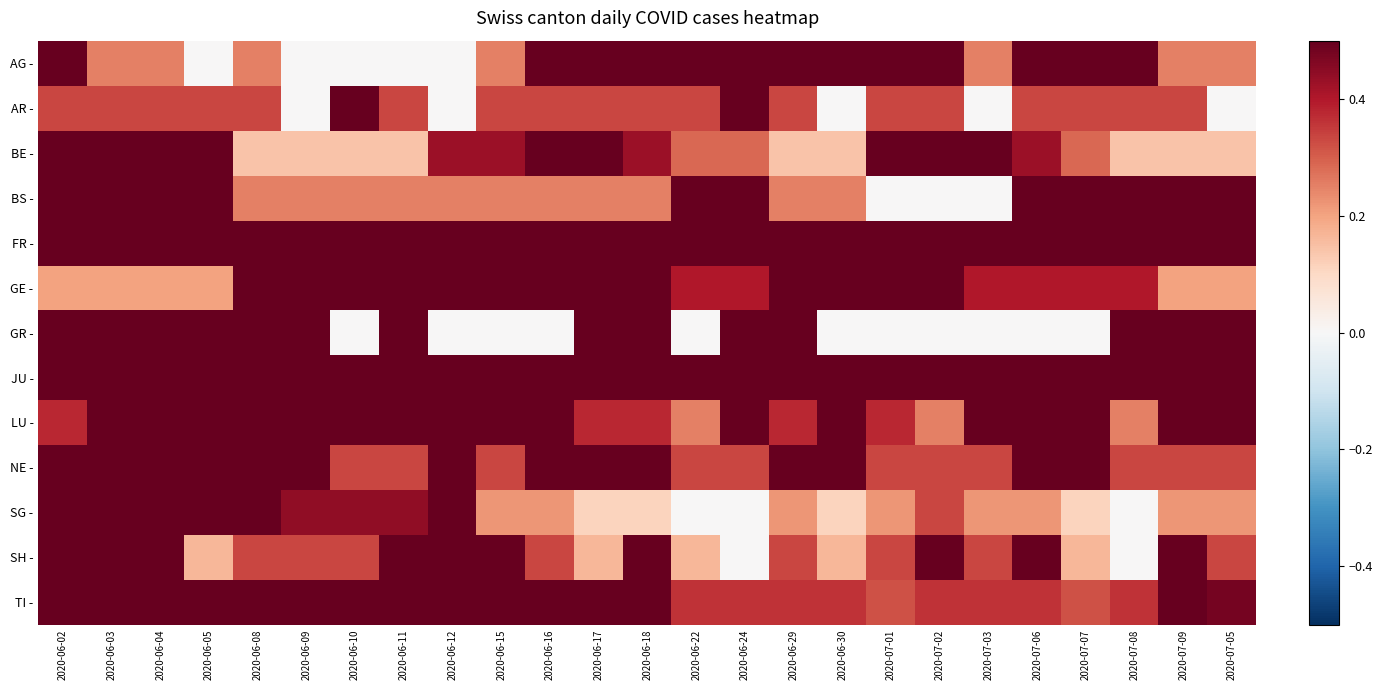

At 2020-06-29, list the series in order from smallest to largest.

BE -, SG -, BS -, AR -, SH -, TI -, LU -, AG -, FR -, JU -, NE -, GE -, GR -